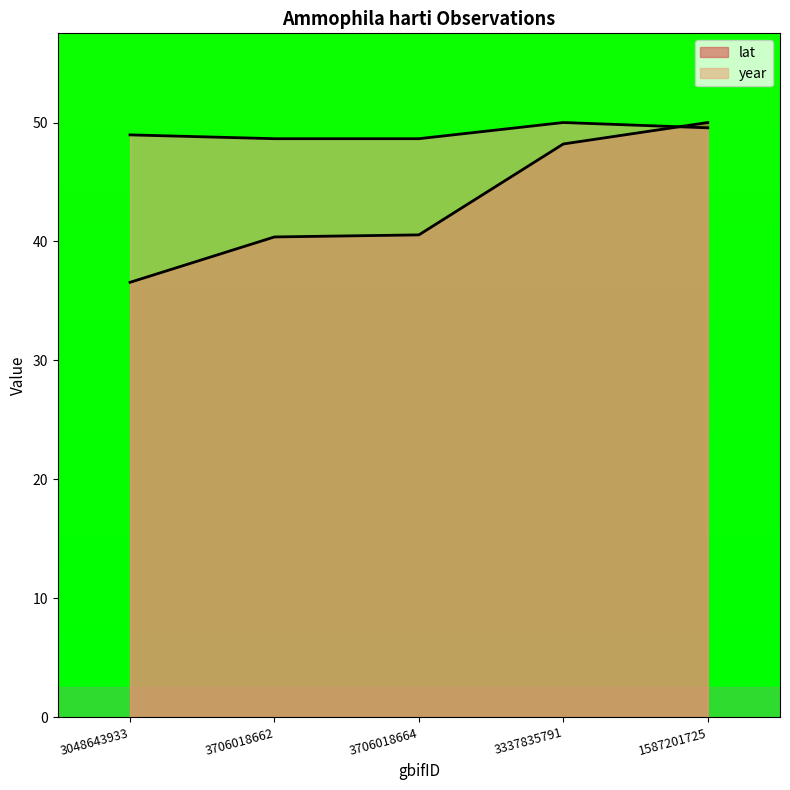

What is the minimum value for year?

48.6